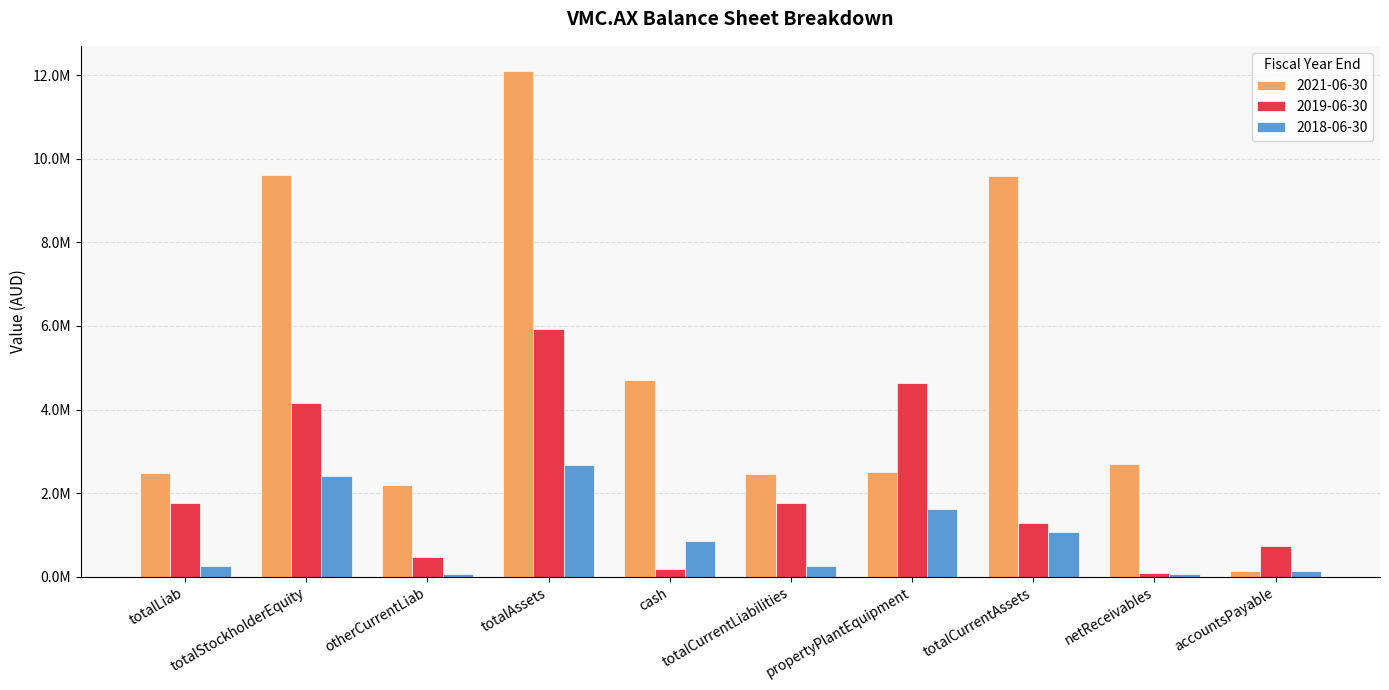

What position from the right is totalStockholderEquity?

9